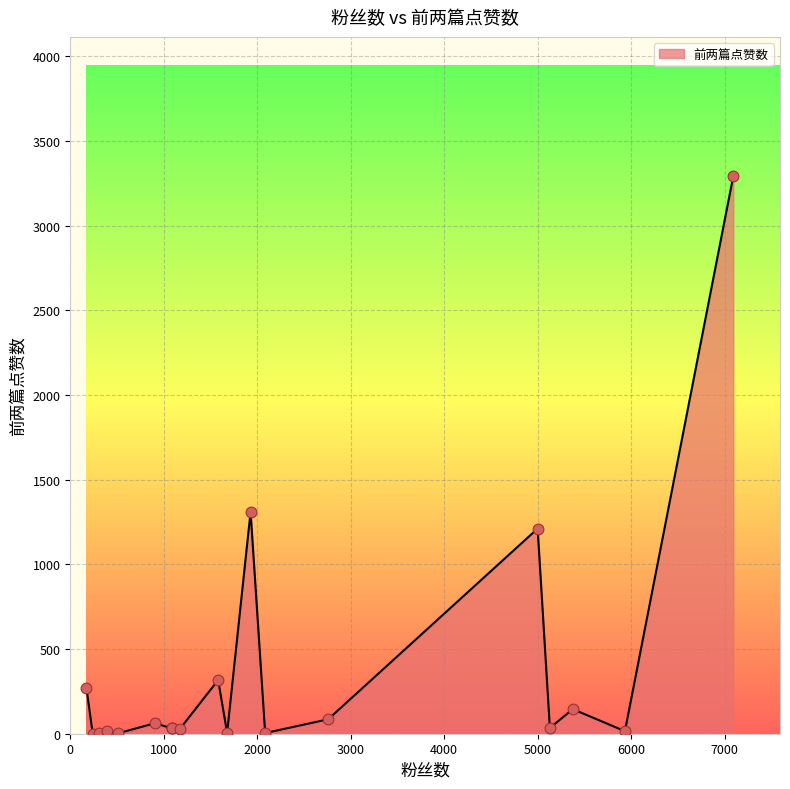

What is the ratio of the value at 7093 to the value at 5000?

2.7